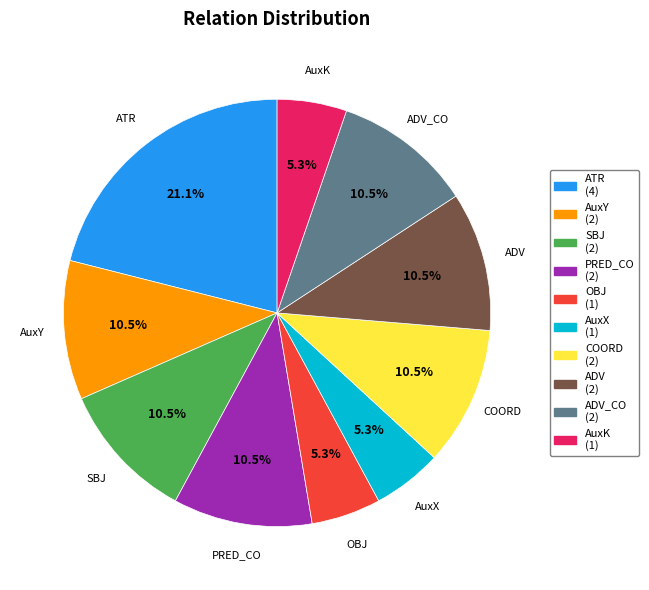

To the nearest percent, what percentage of the pie is AuxX?

5%